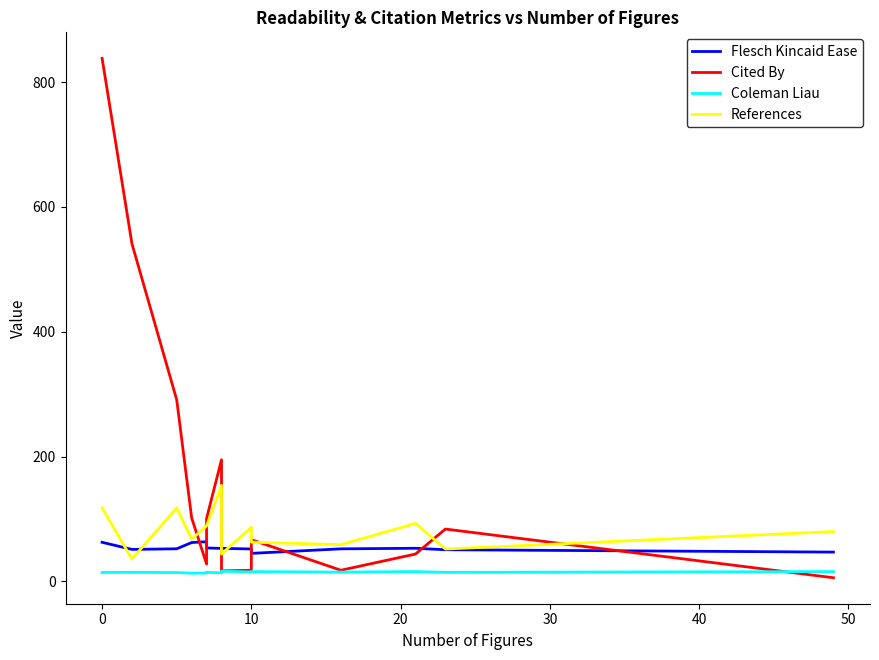

How many values in the Cited By series are below 84?

7